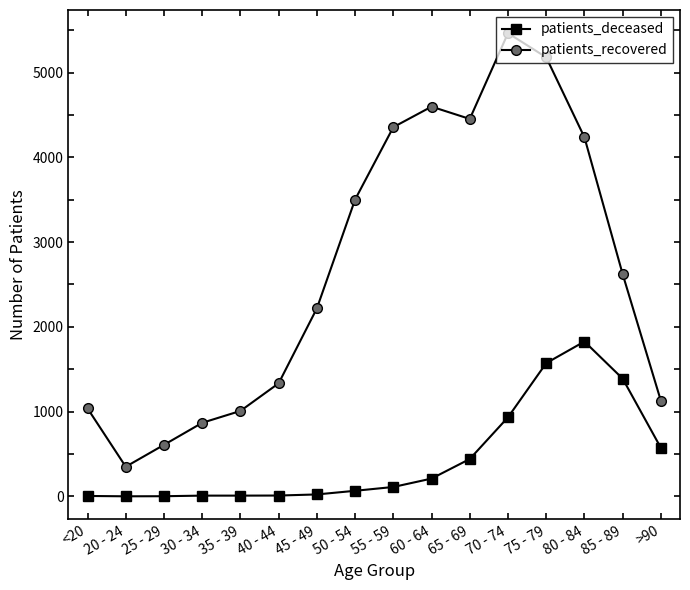

True or false: patients_deceased and patients_recovered intersect in this chart.

False